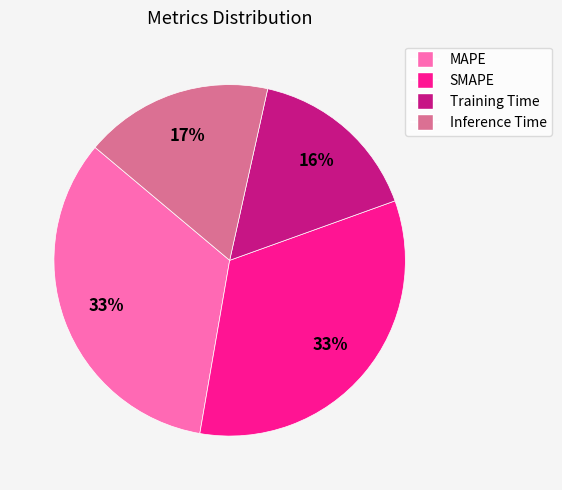

How many segments does this pie chart have?

4